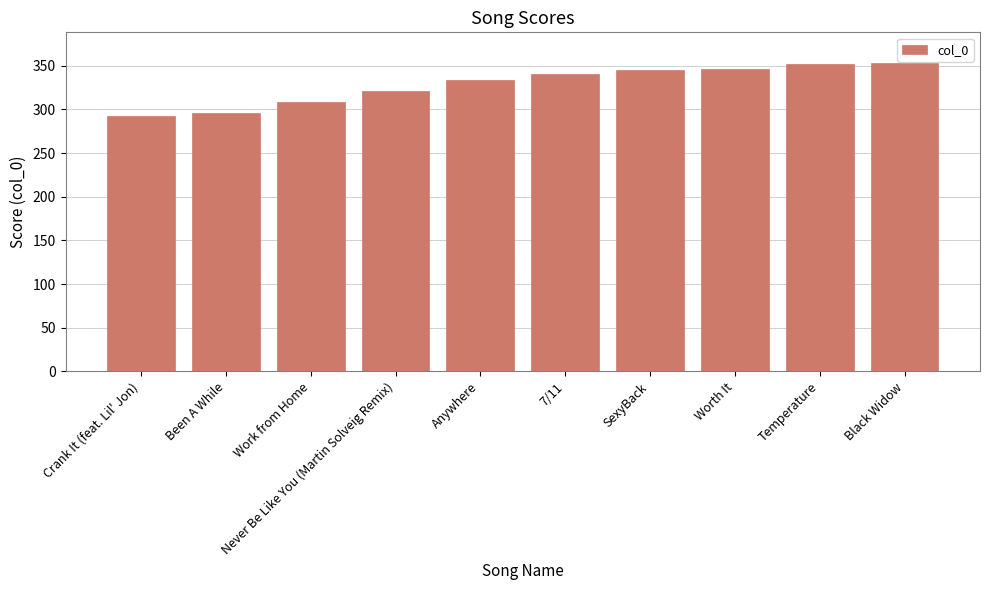

What is the ratio of the value at SexyBack to the value at Anywhere?

1.0